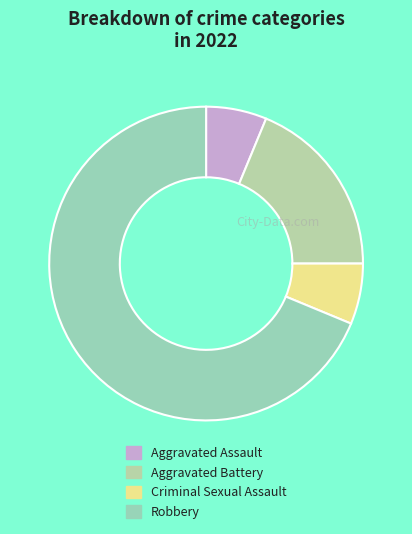

How many segments does this pie chart have?

4